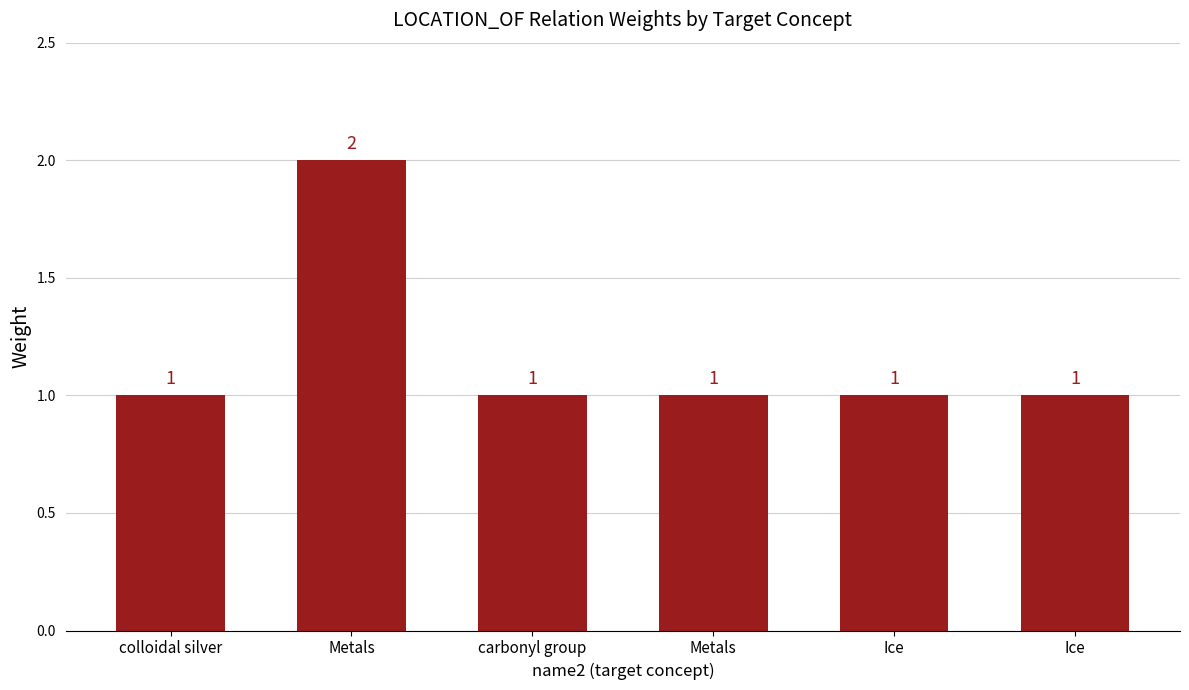

Reading left to right, extract all data points from this chart.

1	2	1	1	1	1